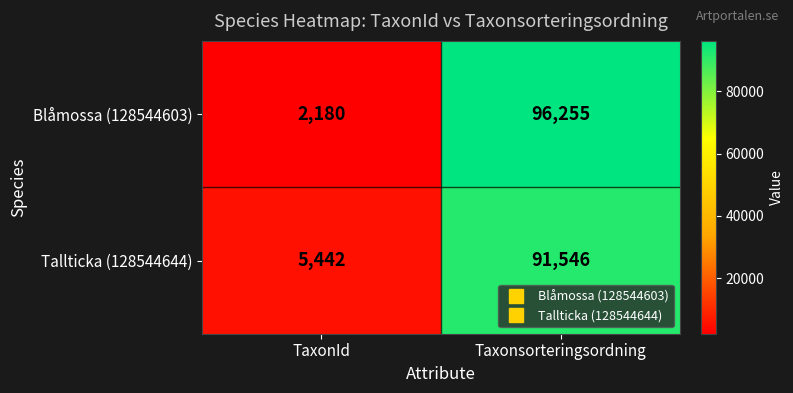

What is the highest value of the Blåmossa (128544603) series?

96255